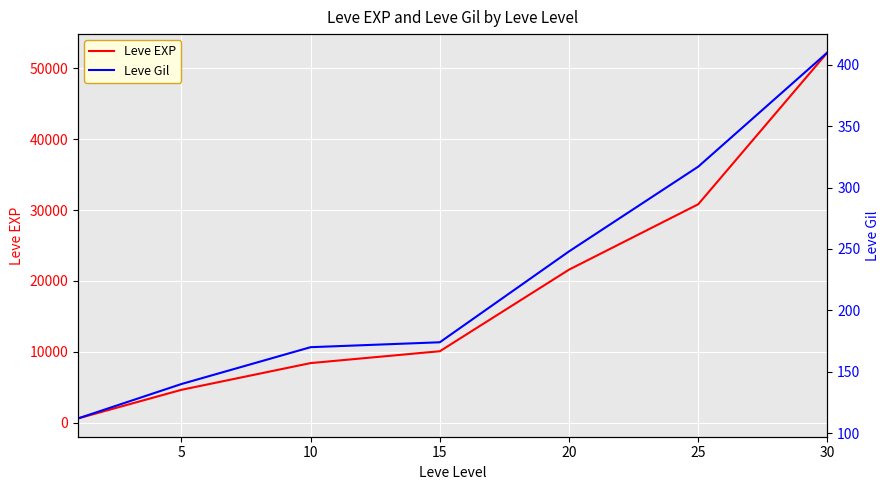

What is the sum of all Leve EXP values?

128460